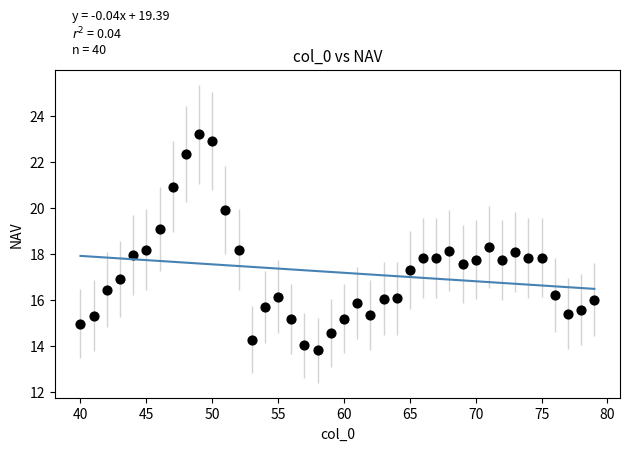

What is the range of Y values (max minus min)?

9.4